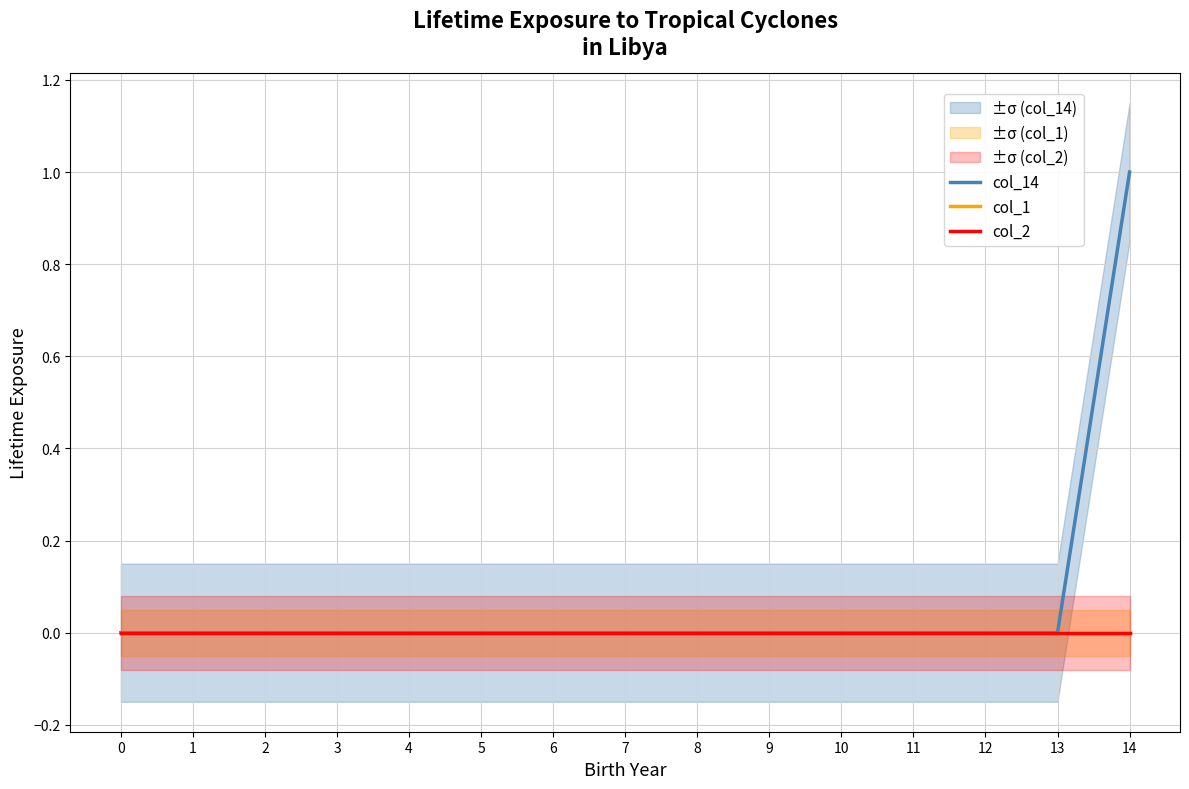

True or false: col_14 and col_1 intersect in this chart.

False